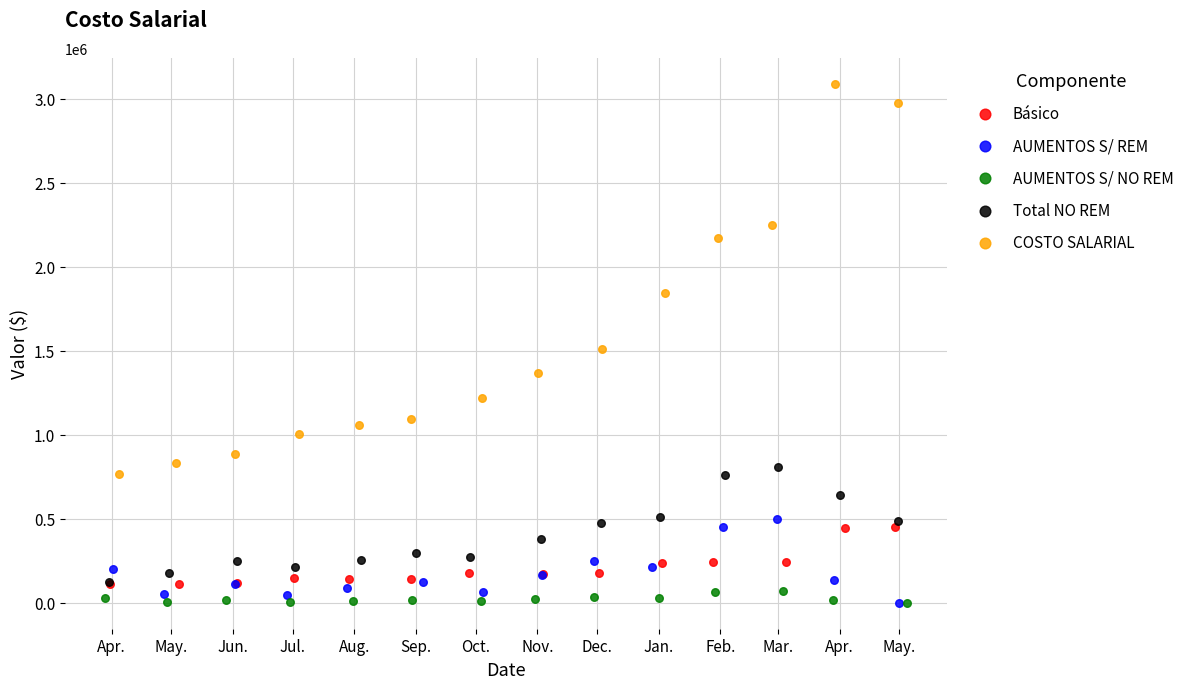

Which series has the widest spread of Y values?

COSTO SALARIAL